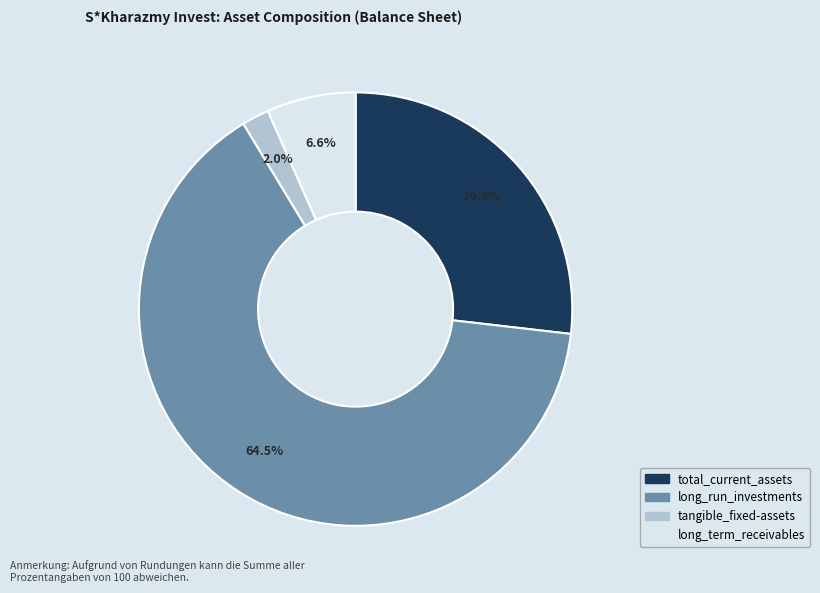

What percentage is the total_current_assets slice, to the nearest percent?

27%